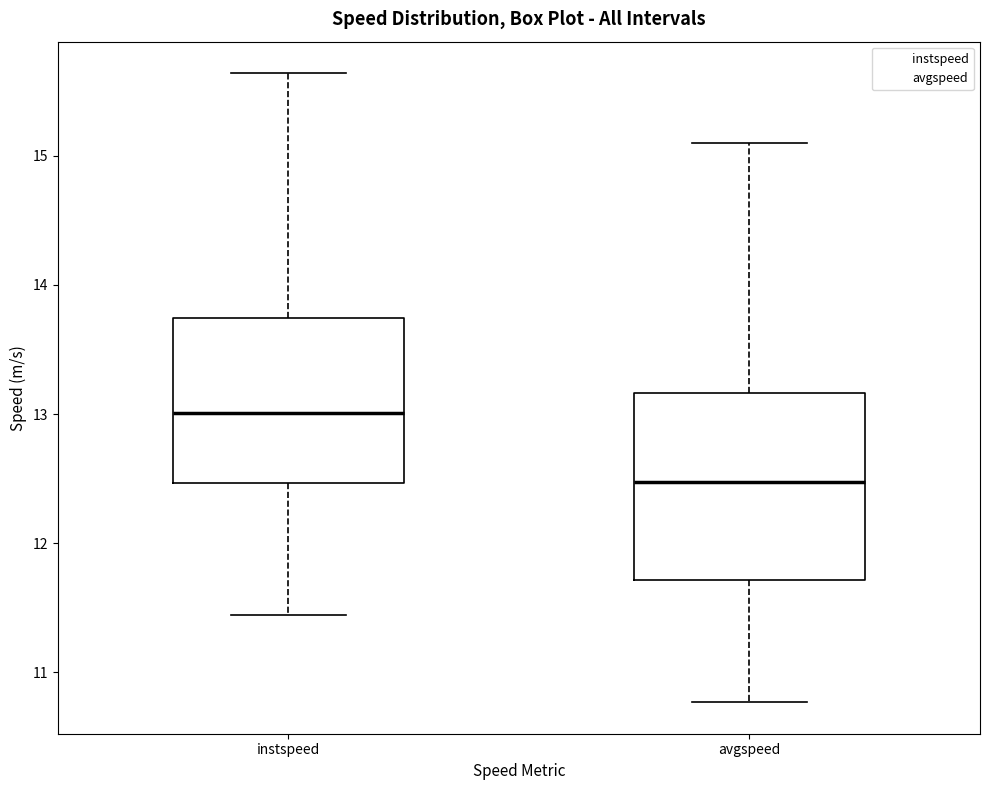

Which box has the lowest median line?

avgspeed